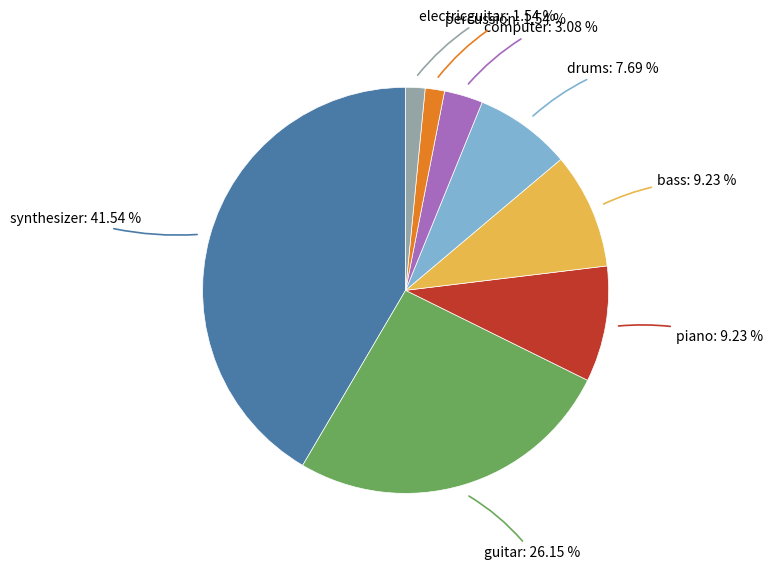

Between piano and computer, which is larger?

piano